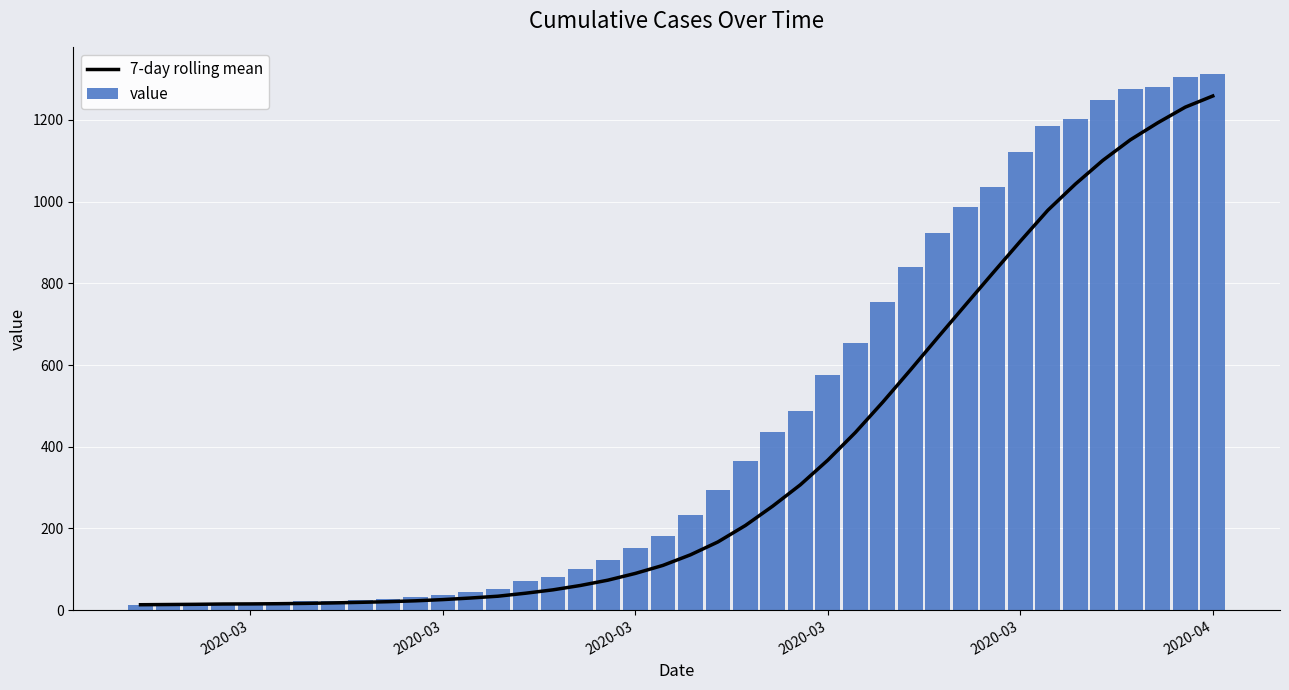

The value of 7-day rolling mean at 30 is 1008.4. True or false?

False